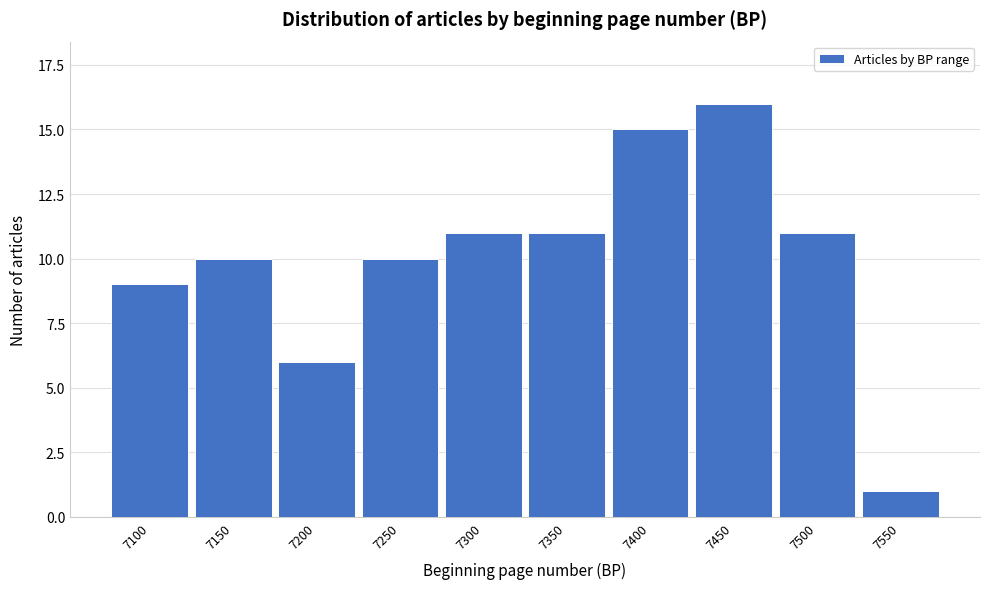

Reading right to left, what are all the values shown in this chart?

7550=1	7500=11	7450=16	7400=15	7350=11	7300=11	7250=10	7200=6	7150=10	7100=9